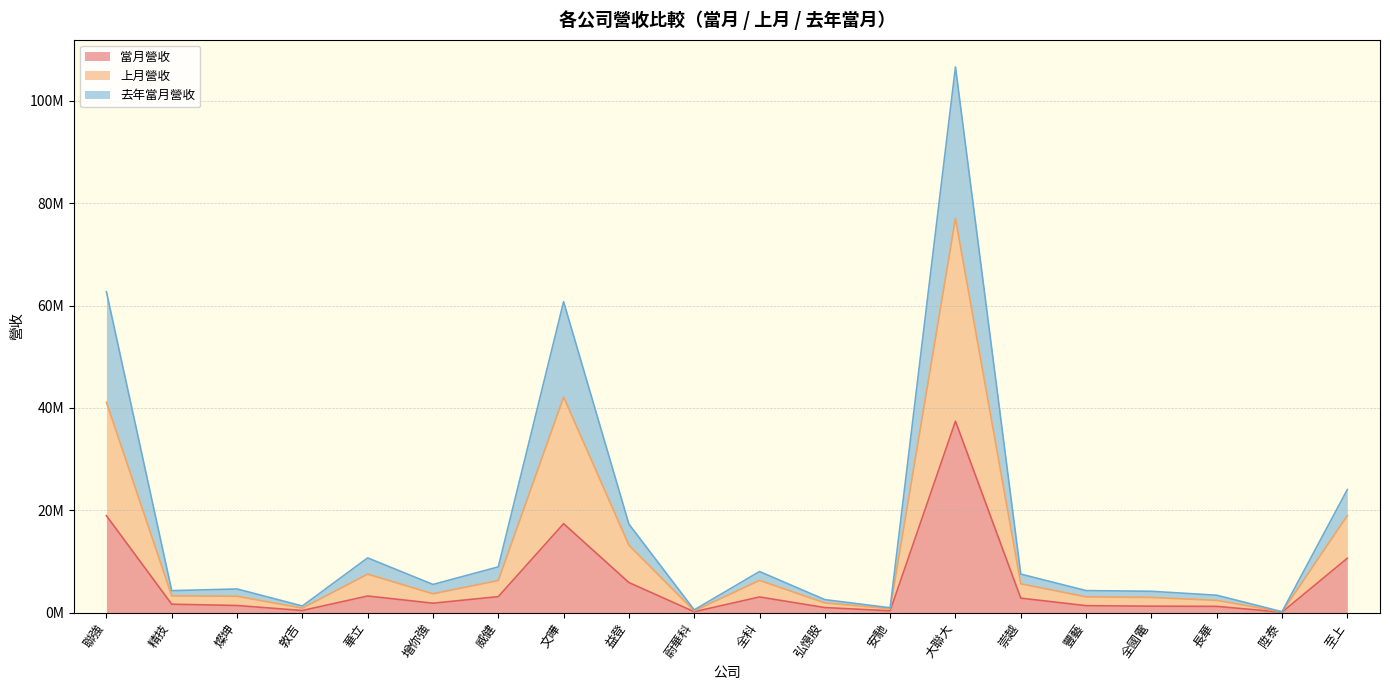

How many categories are shown in the chart?

20